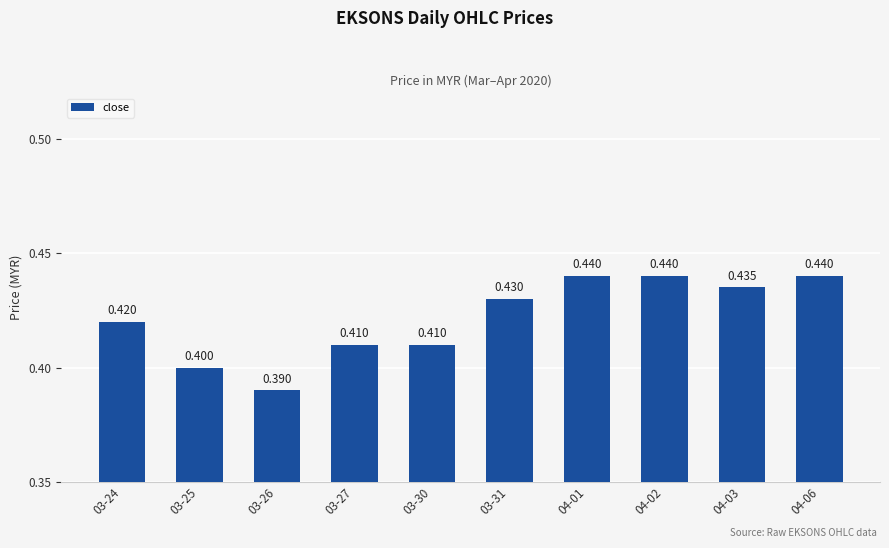

Does the chart contain any negative values?

No